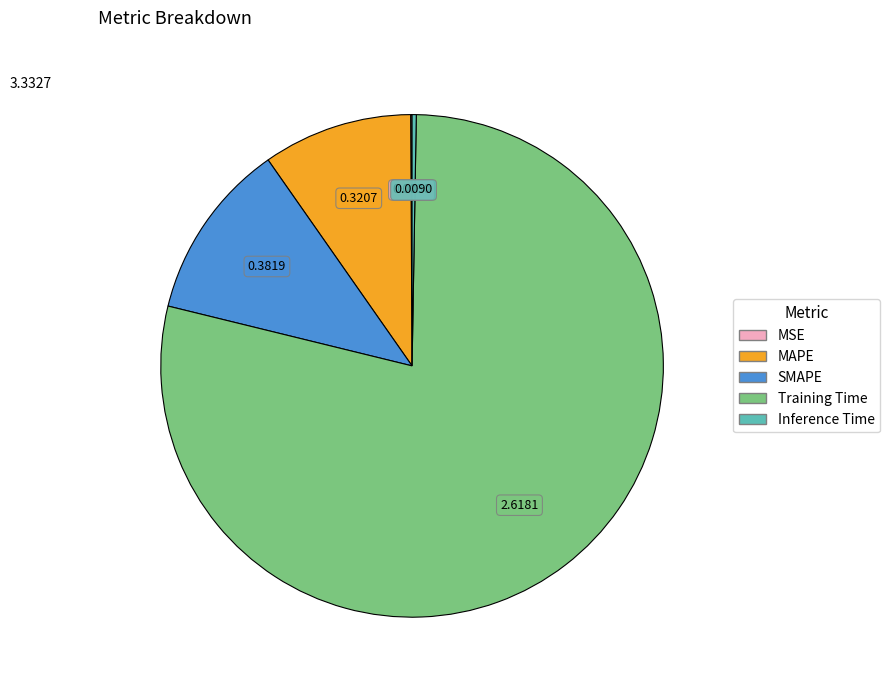

The Training Time slice represents 79% of the pie. True or false?

True